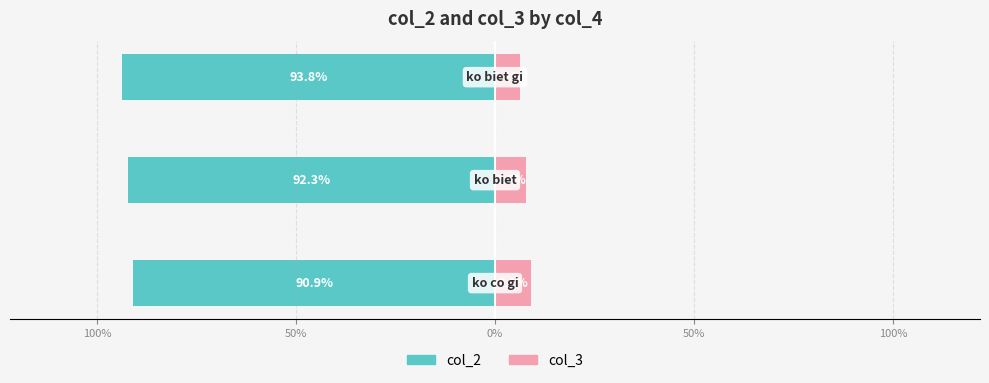

Reading left to right, extract all data points from this chart.

col_2: -90.9	-92.3	-93.8
col_3: 9.1	7.7	6.2